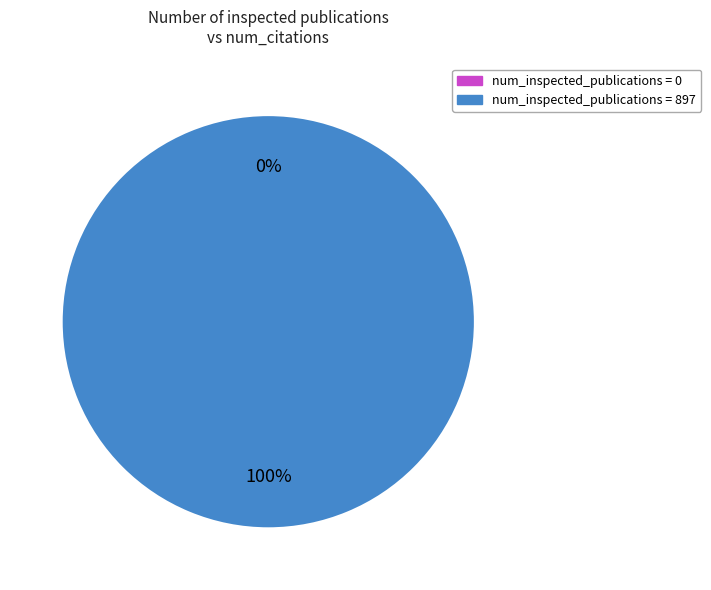

Is it true that 0 is 0% of the pie?

True